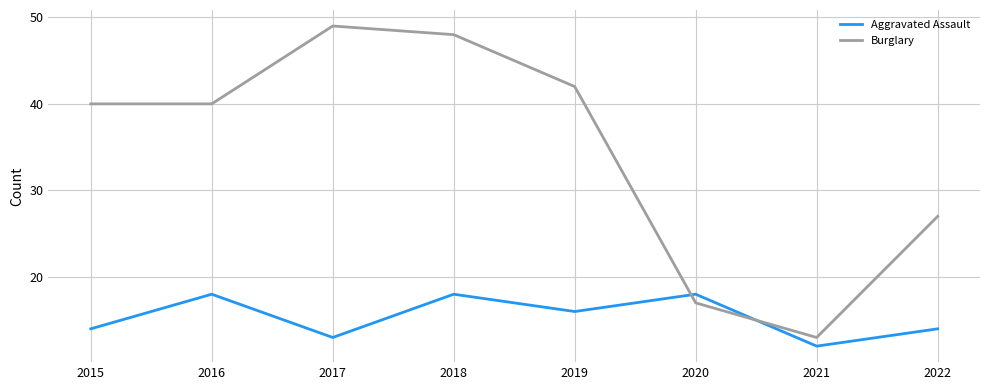

The Aggravated Assault series shows 25 at 2020. True or false?

False